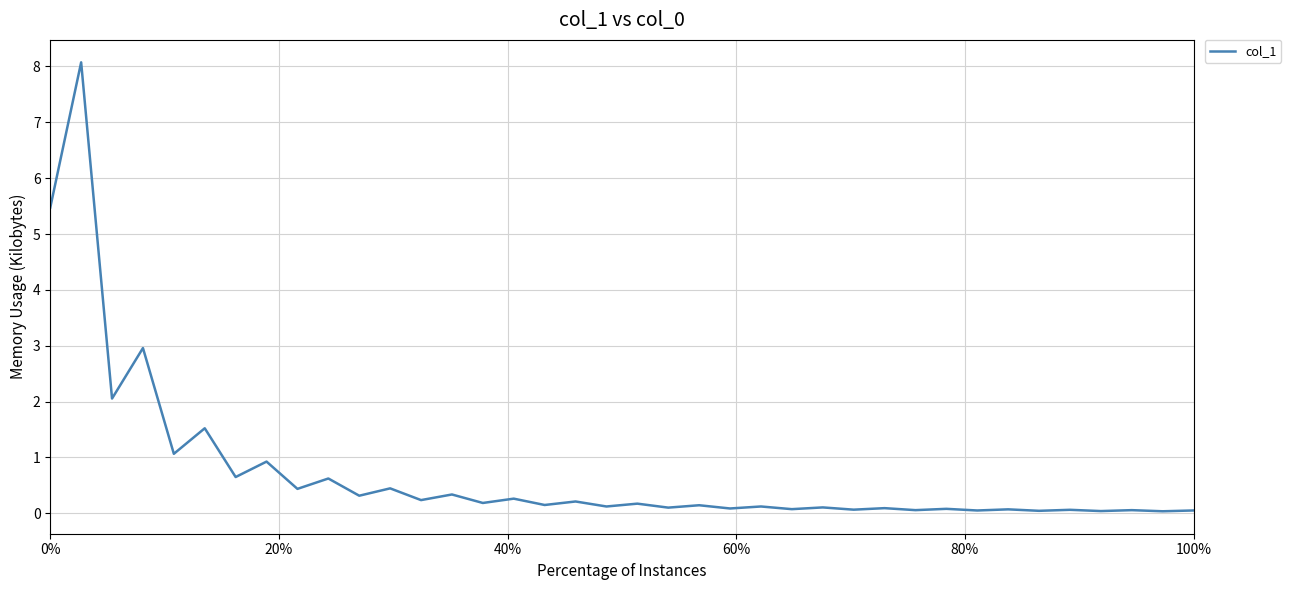

What is the greatest value displayed?

8.1